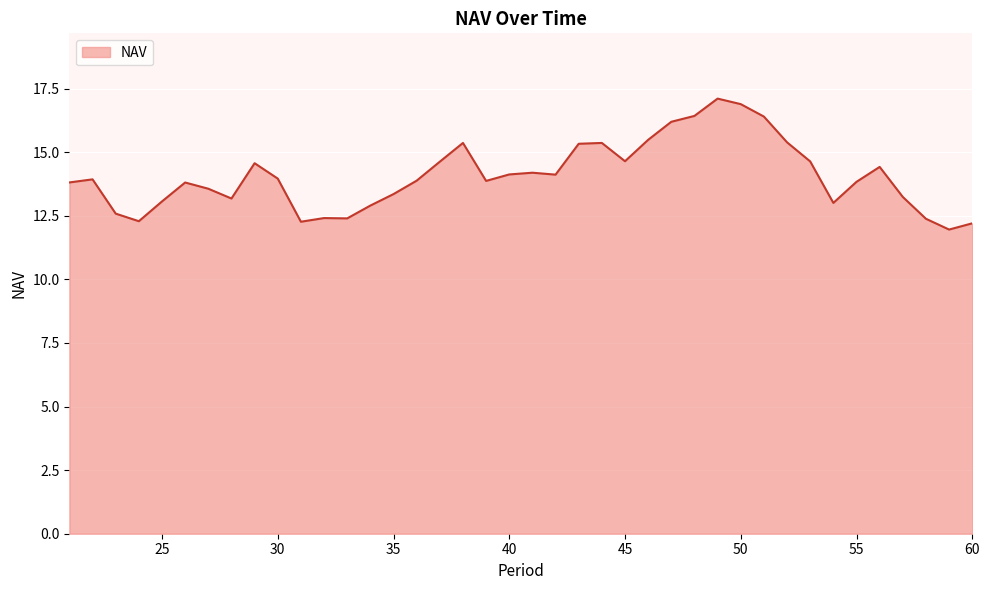

What is the minimum value shown in the chart?

12.0